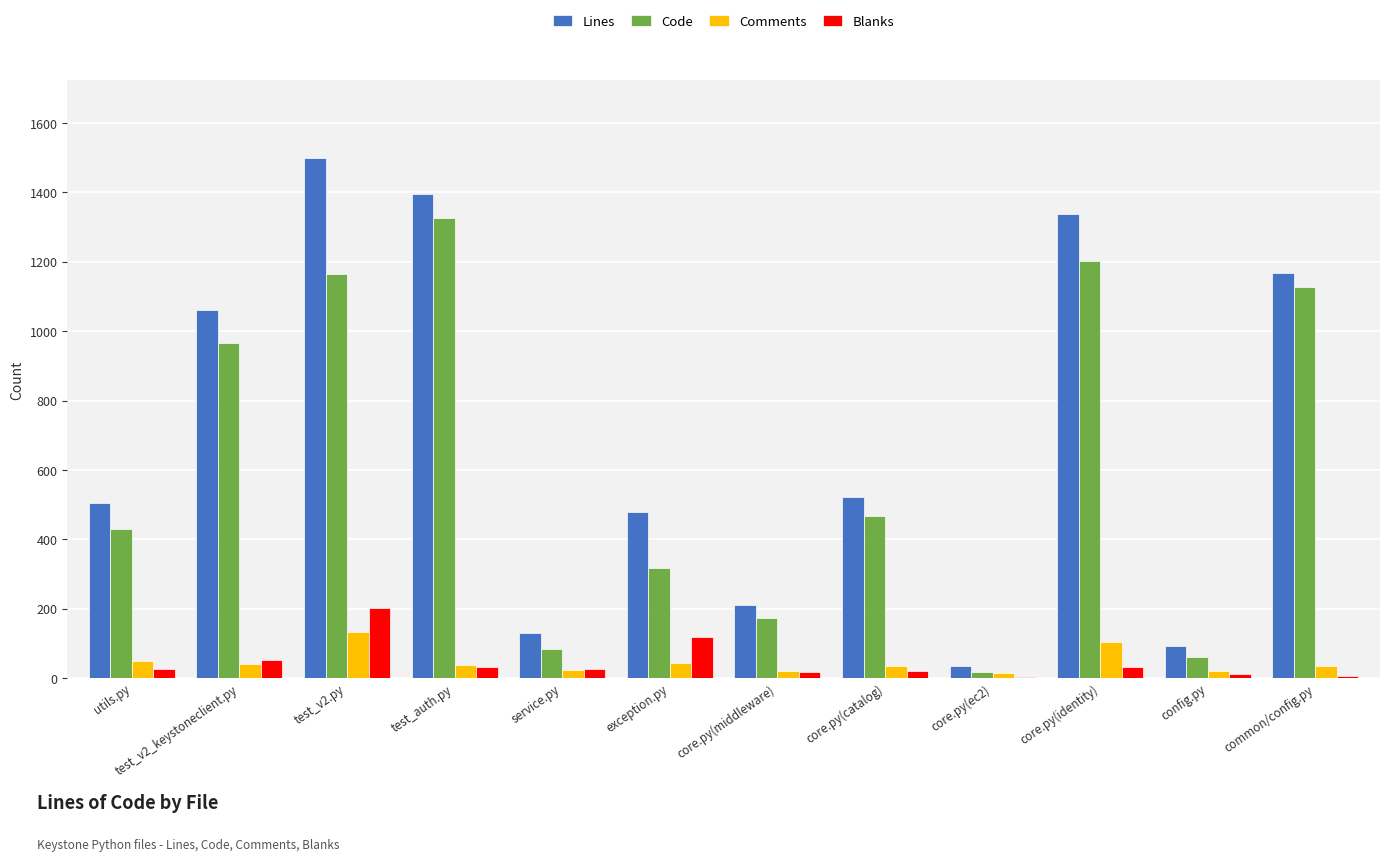

True or false: Lines has a value of 478 at exception.py.

True